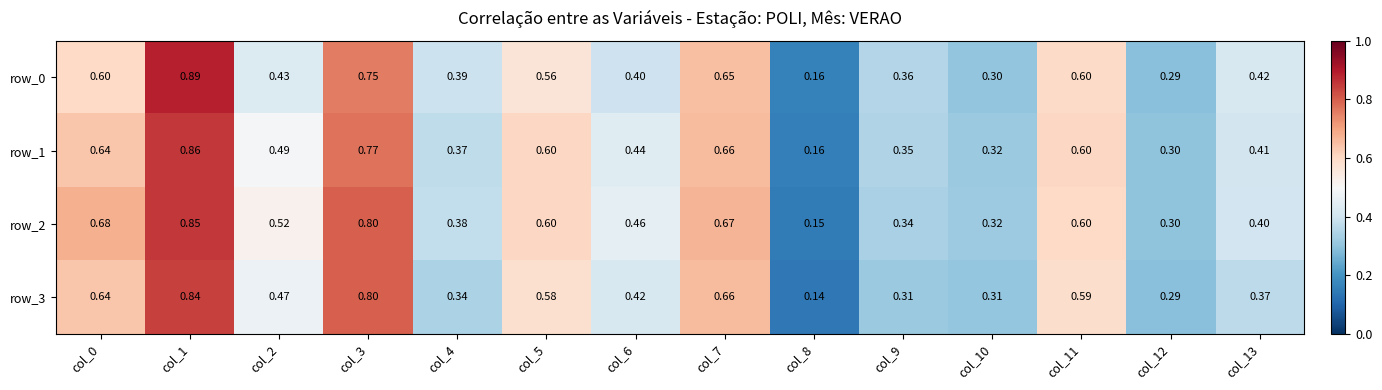

Count the number of categories in the chart.

14